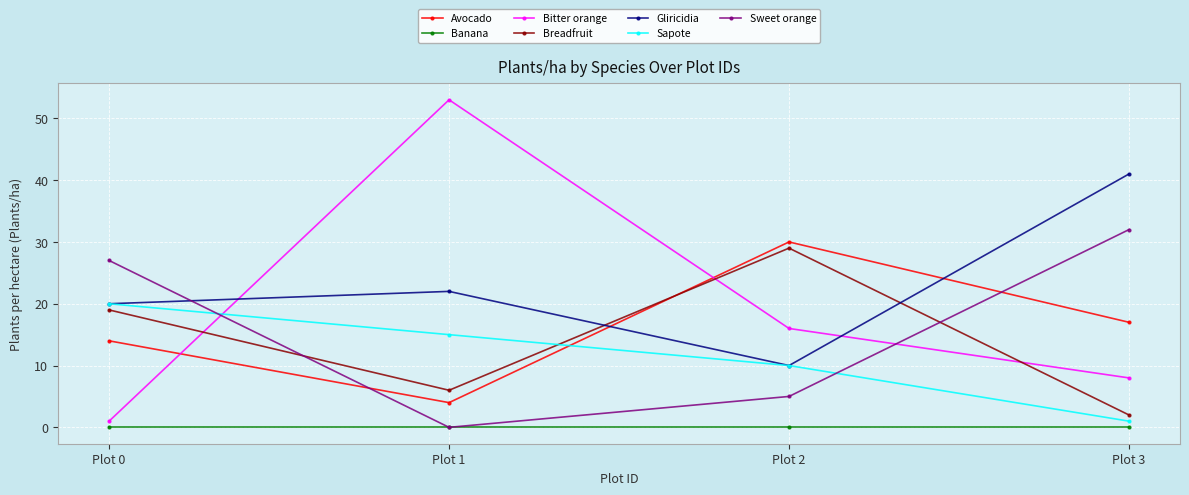

Between Plot 0 and Plot 1, which series saw the biggest shift?

Bitter orange